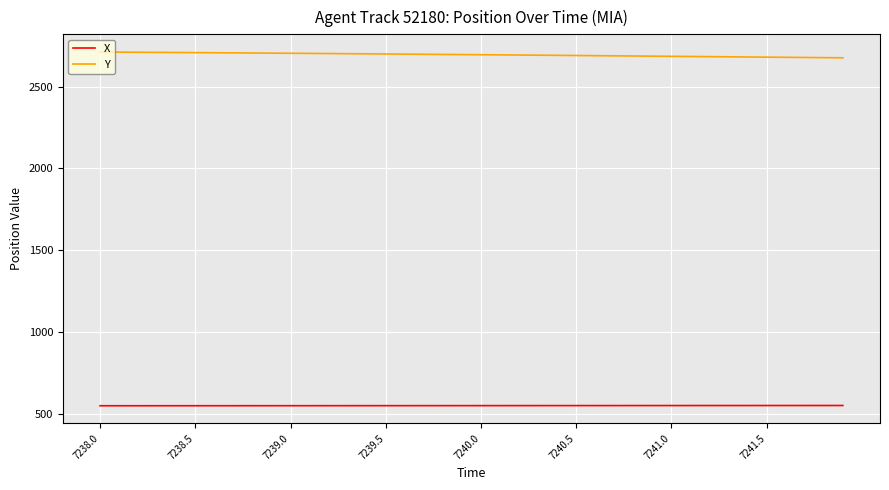

True or false: Y and X intersect in this chart.

False